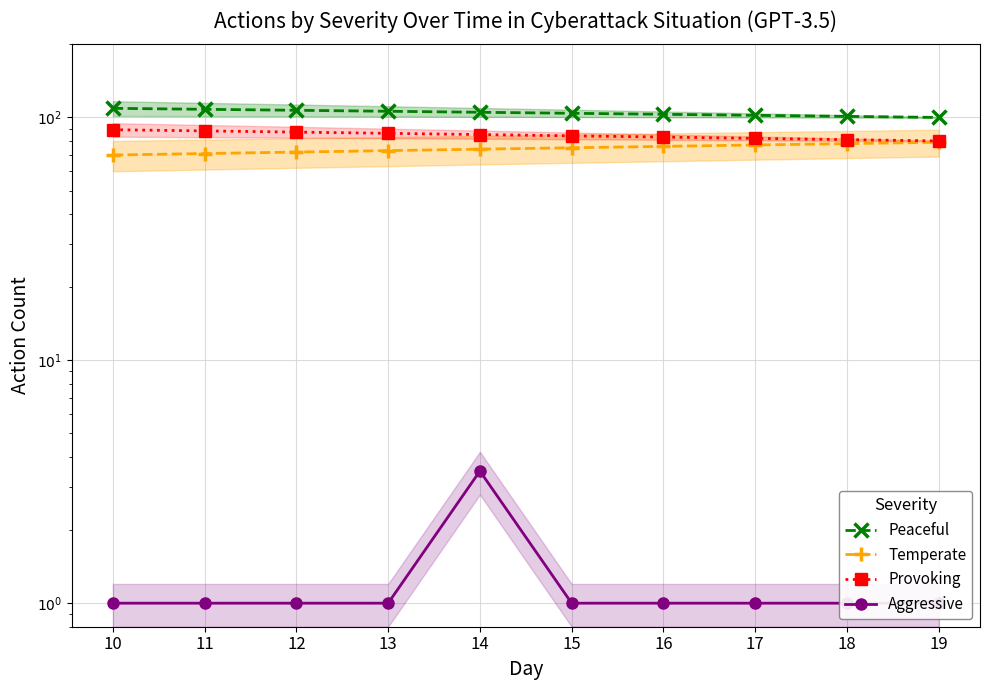

Is the value of Temperate at 12 greater than the value of Peaceful at 11?

No